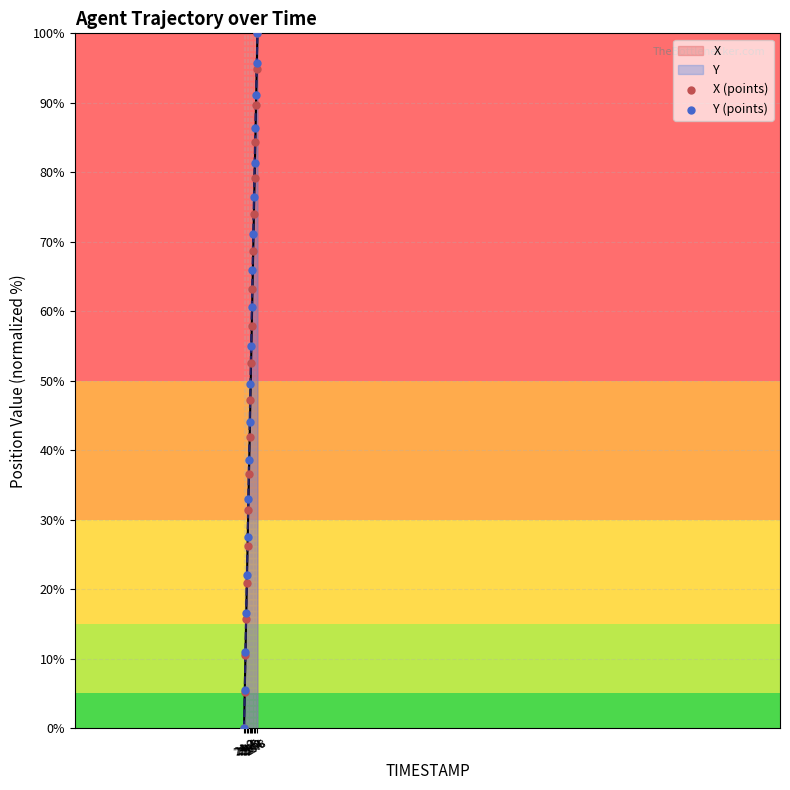

Which series contains the highest Y value?

X (points)